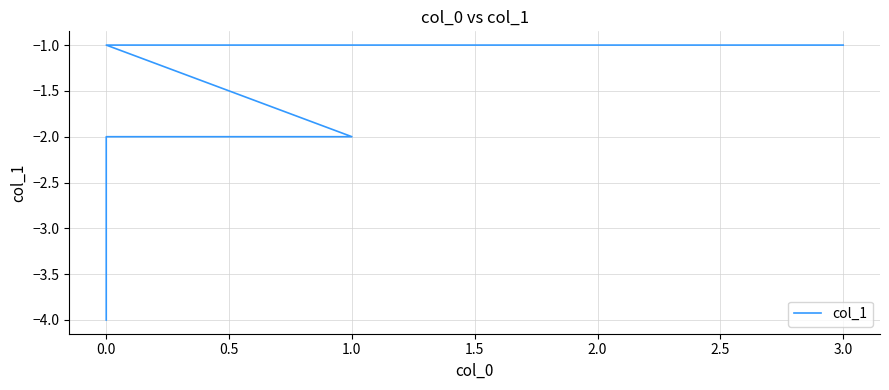

What is the label of the 3rd point from the right?

1.0